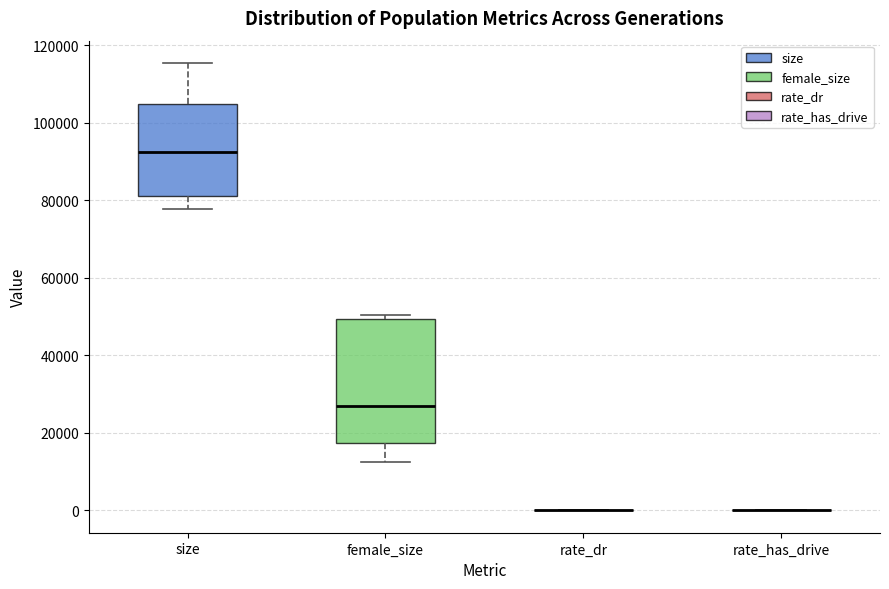

Reading left to right, transcribe this box plot: for each box, give where its median line is, the range the box spans, and where its two whiskers end, as read against the y-axis. The values are not printed on the chart, so give them approximately, as read against the axis.

size: median 92000, box 82000 to 104000, whiskers 78000 to 116000
female_size: median 26000, box 18000 to 50000, whiskers 12000 to 50000 (just above the box's upper edge)
rate_dr: box collapsed to a line at 0, whiskers 0 to 0
rate_has_drive: box collapsed to a line at 0, whiskers 0 to 0